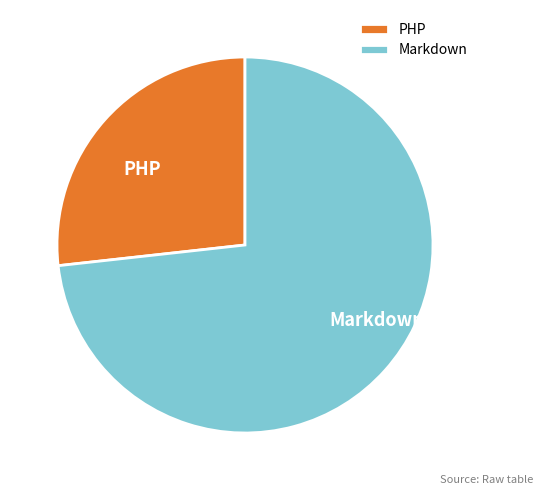

Do PHP and Markdown together represent more than half of the pie?

Yes